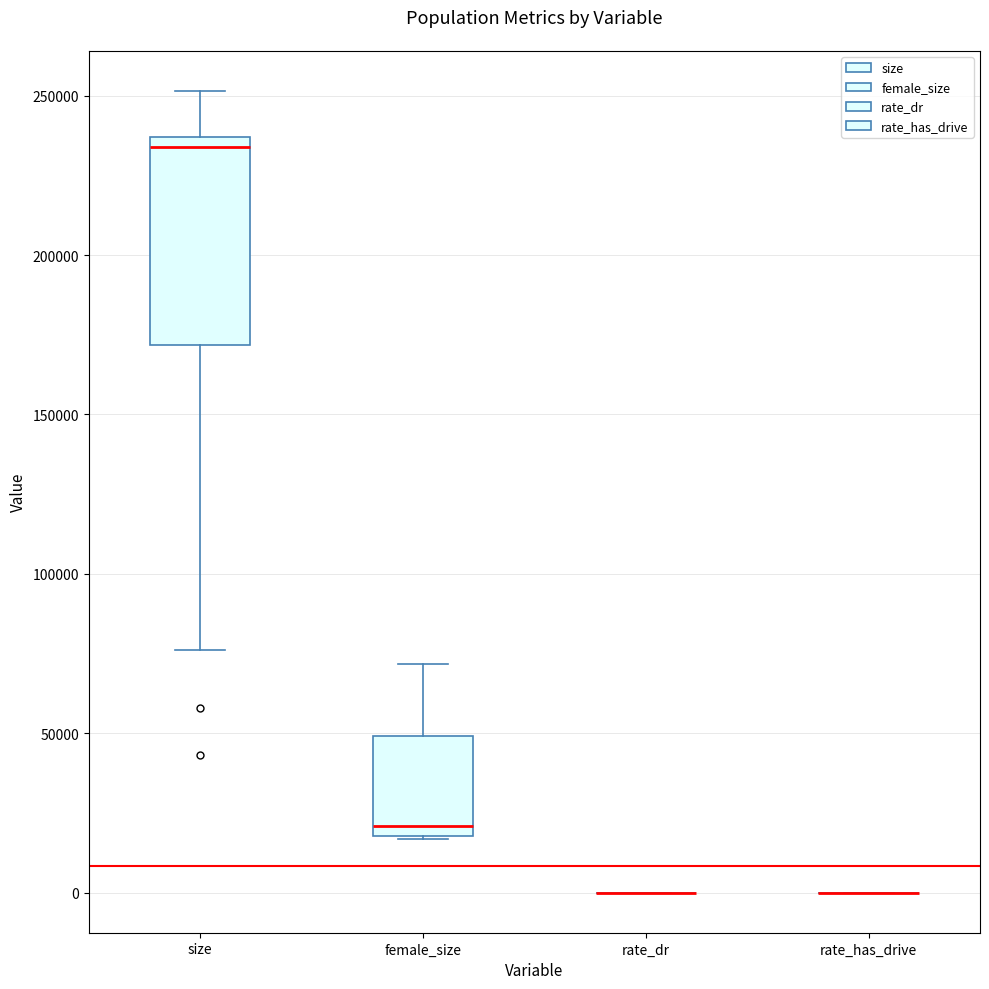

Where does the upper whisker of the box for female_size end on the y-axis? The values are not printed on the chart, so give them approximately, as read against the axis.

70000